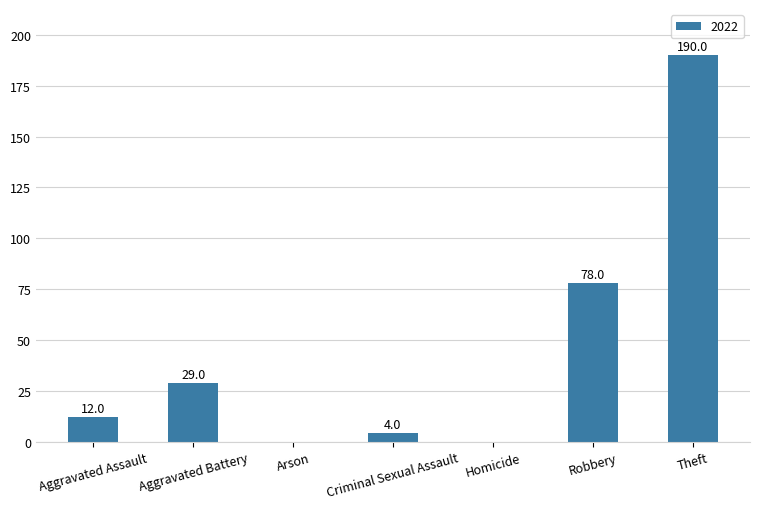

True or false: the data shows -64 at Homicide.

False